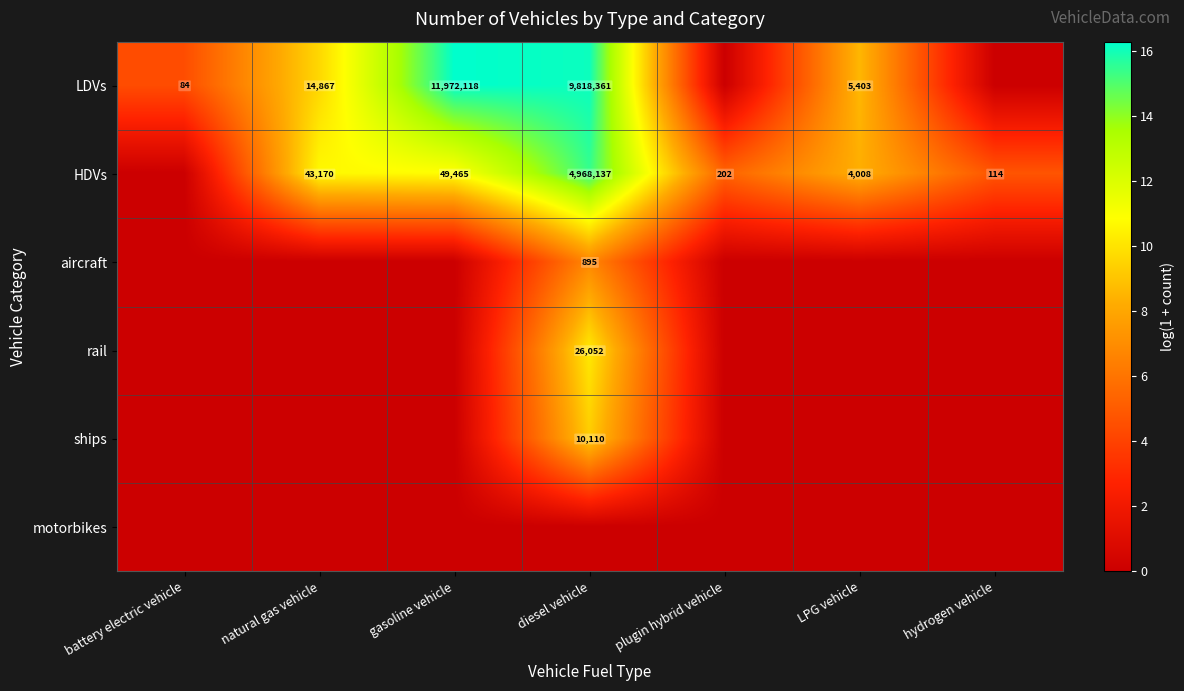

True or false: ships has a value of 10110 at diesel vehicle.

True